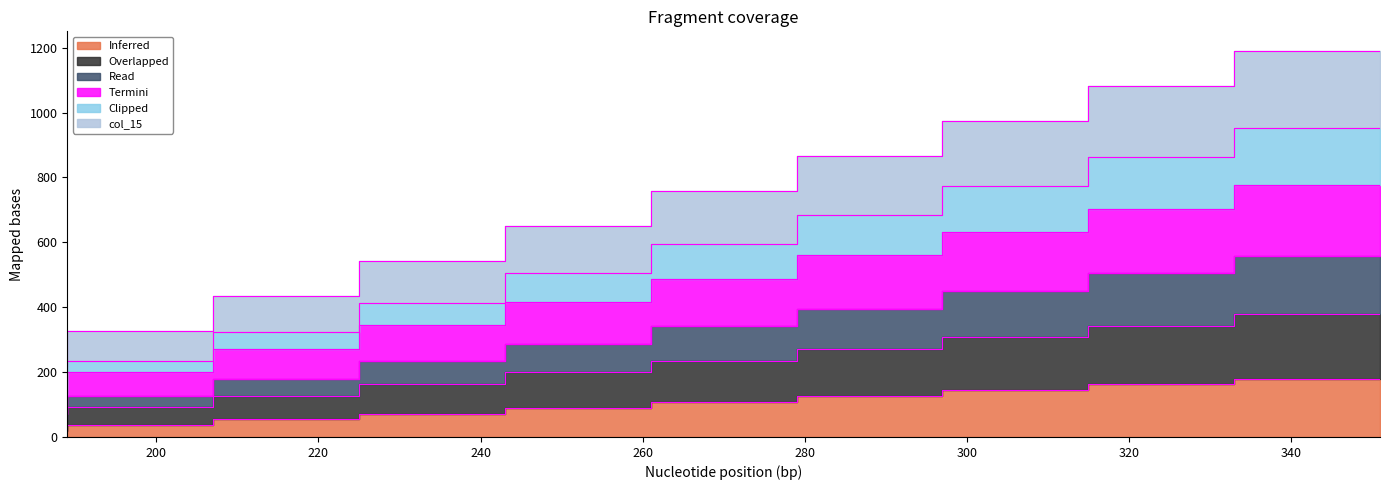

True or false: col_18 and col_15 cross at least once.

False